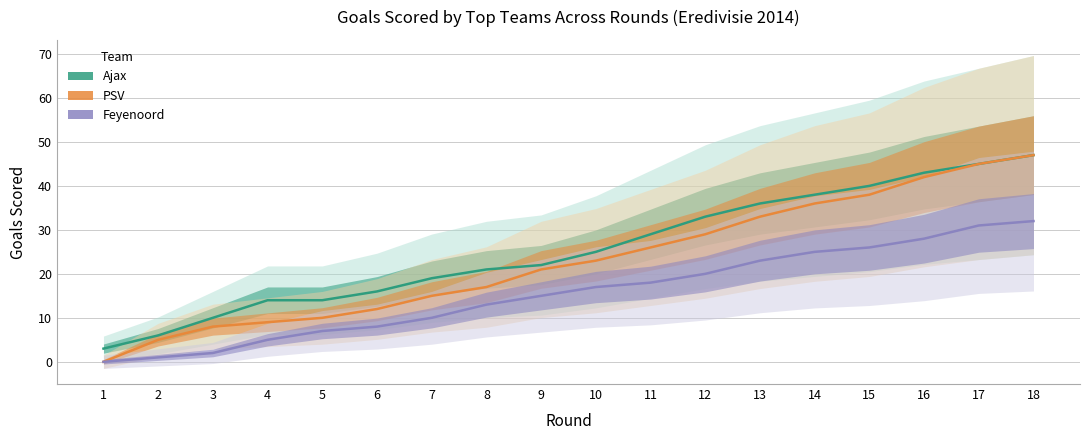

What is the difference between the Feyenoord values at 11 and 5?

11